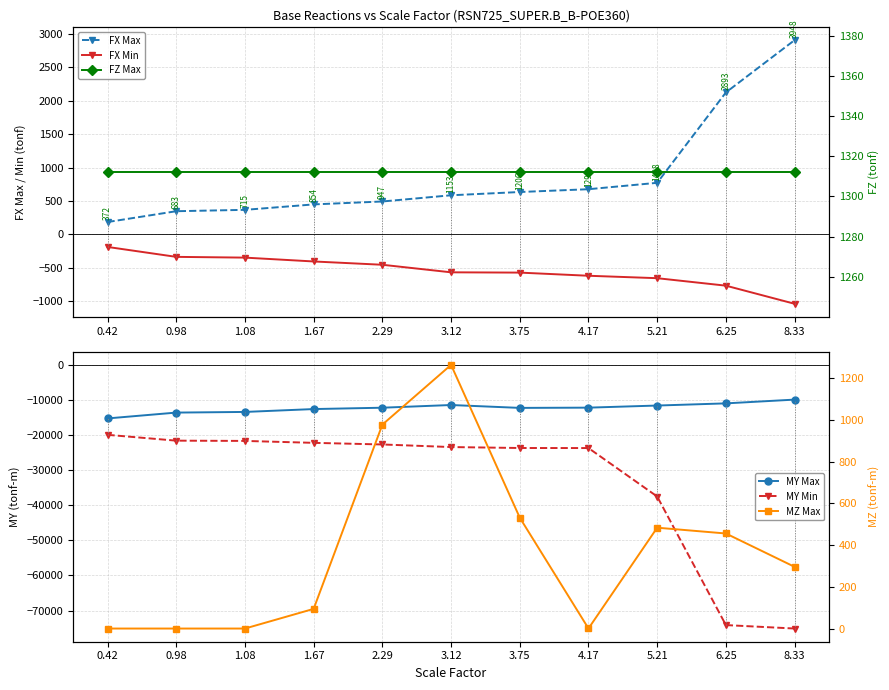

What is the sum of all FX Min values?

-5949.5